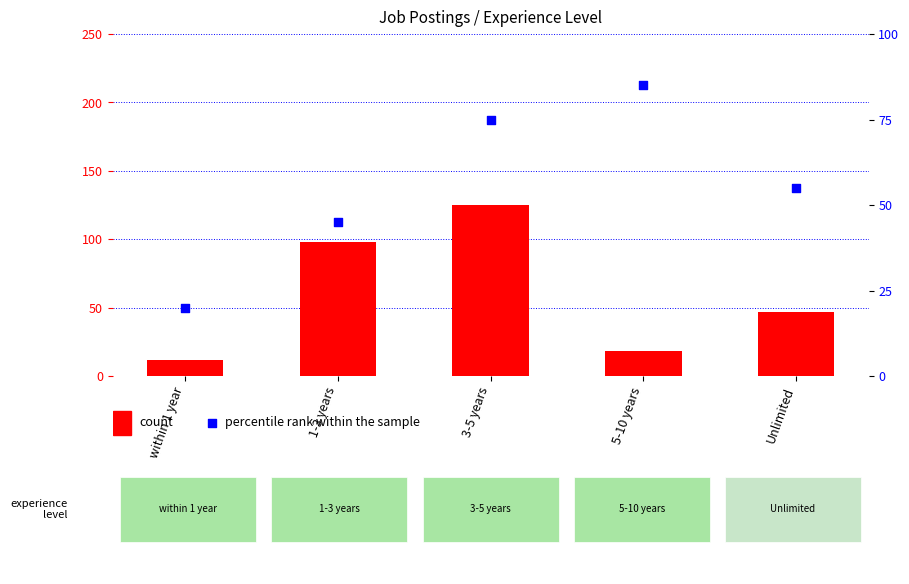

Which series reaches the minimum Y coordinate?

count